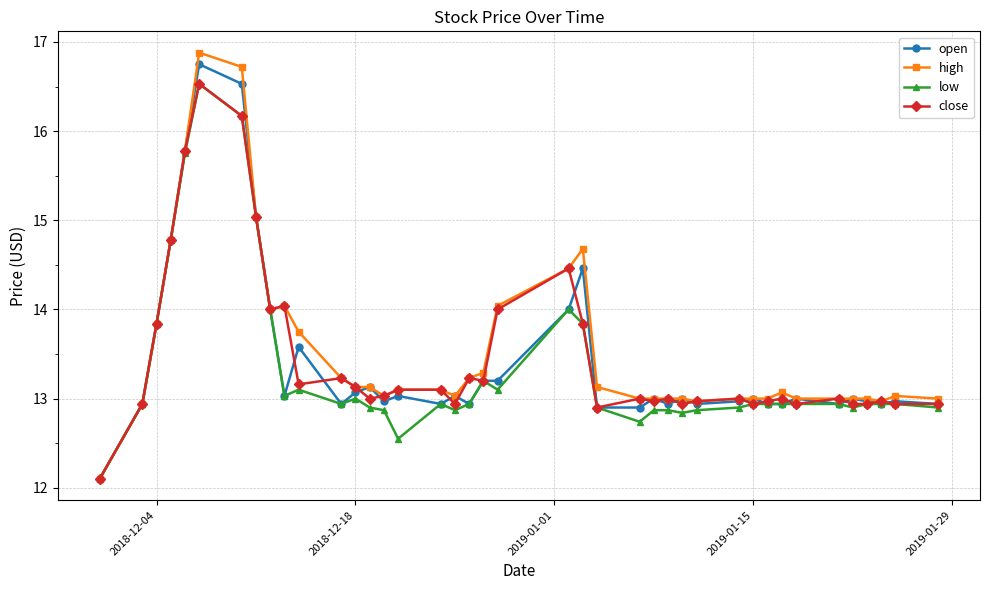

What are all the series names shown in the legend?

open, high, low, close